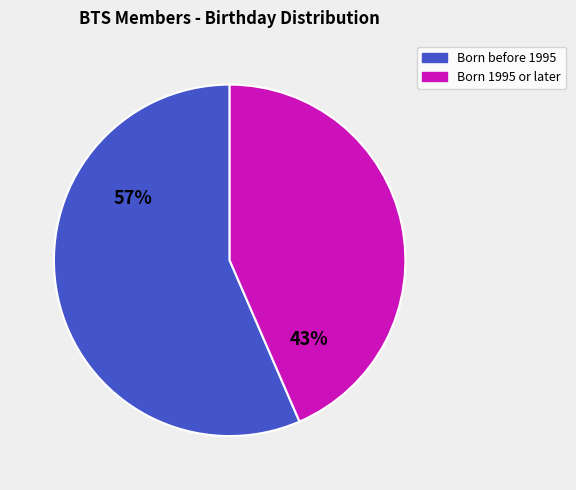

To the nearest percent, what is the average slice percentage?

50%